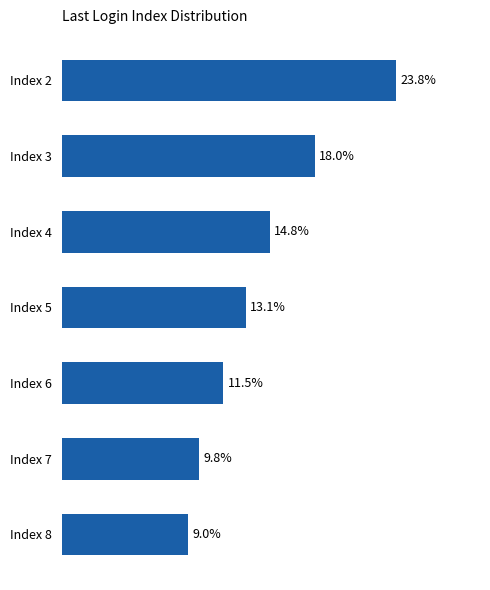

At which label is the value closest to 16?

Index 4